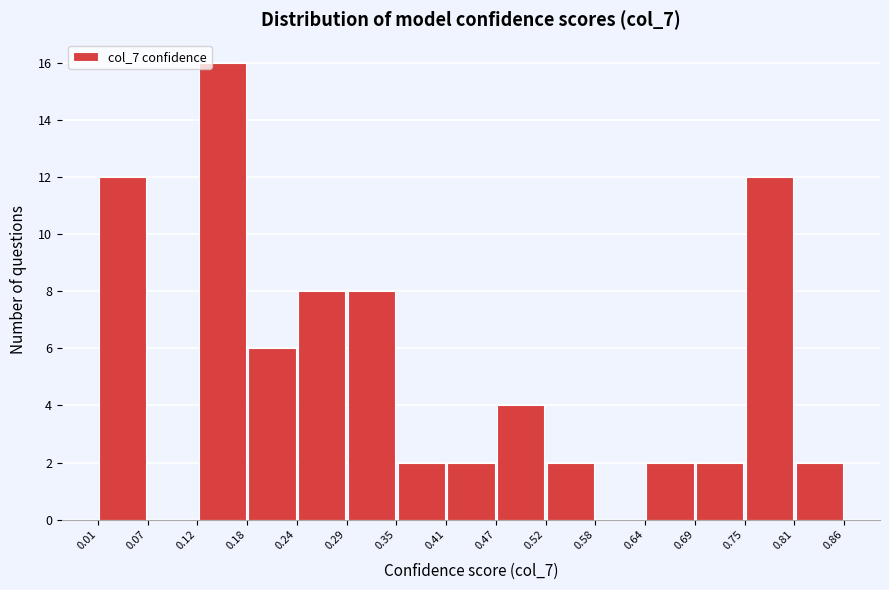

Reading left to right, transcribe this chart: for each bar, give the range it covers on the x-axis and its height. The values are not printed on the chart, so give them approximately, as read against the axis.

0.01 to 0.07: 12
0.07 to 0.12: 0
0.12 to 0.18: 16
0.18 to 0.24: 6
0.24 to 0.29: 8
0.29 to 0.35: 8
0.35 to 0.41: 2
0.41 to 0.47: 2
0.47 to 0.52: 4
0.52 to 0.58: 2
0.58 to 0.64: 0
0.64 to 0.69: 2
0.69 to 0.75: 2
0.75 to 0.81: 12
0.81 to 0.86: 2